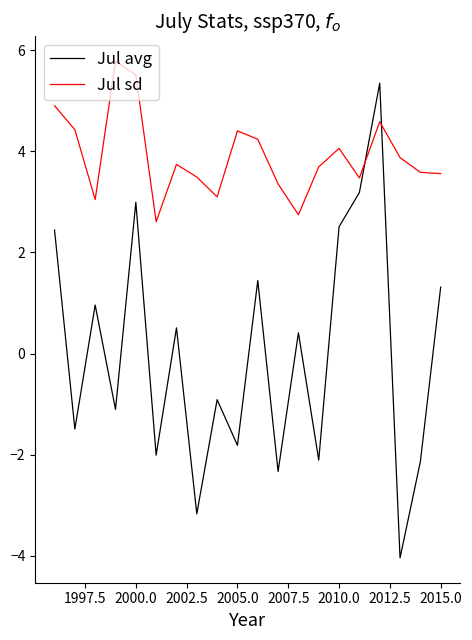

Rank the series by their average value, from lowest to highest.

Jul avg, Jul sd